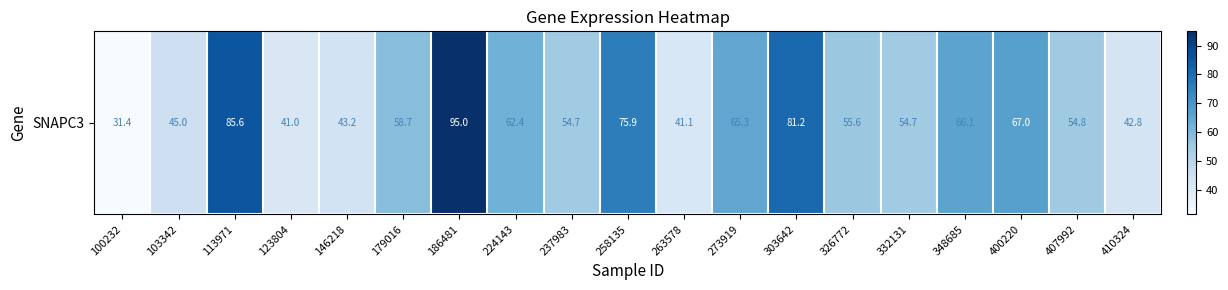

Rank the categories by value from lowest to highest.

100232, 123804, 263578, 410324, 146218, 103342, 237983, 332131, 407992, 326772, 179016, 224143, 273919, 348685, 400220, 258135, 303642, 113971, 186481